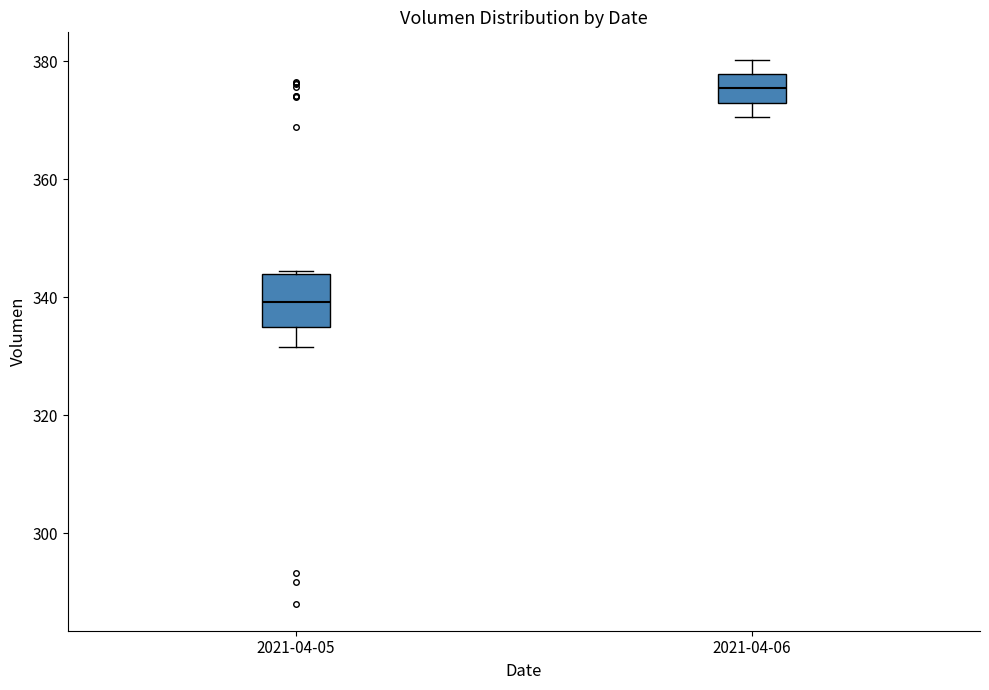

Reading left to right, transcribe this box plot: for each box, give where its median line is, the range the box spans, and where its two whiskers end, as read against the y-axis. The values are not printed on the chart, so give them approximately, as read against the axis.

2021-04-05: median 340, box 334 to 344, whiskers 332 to 344
2021-04-06: median 376, box 374 to 378, whiskers 370 to 380